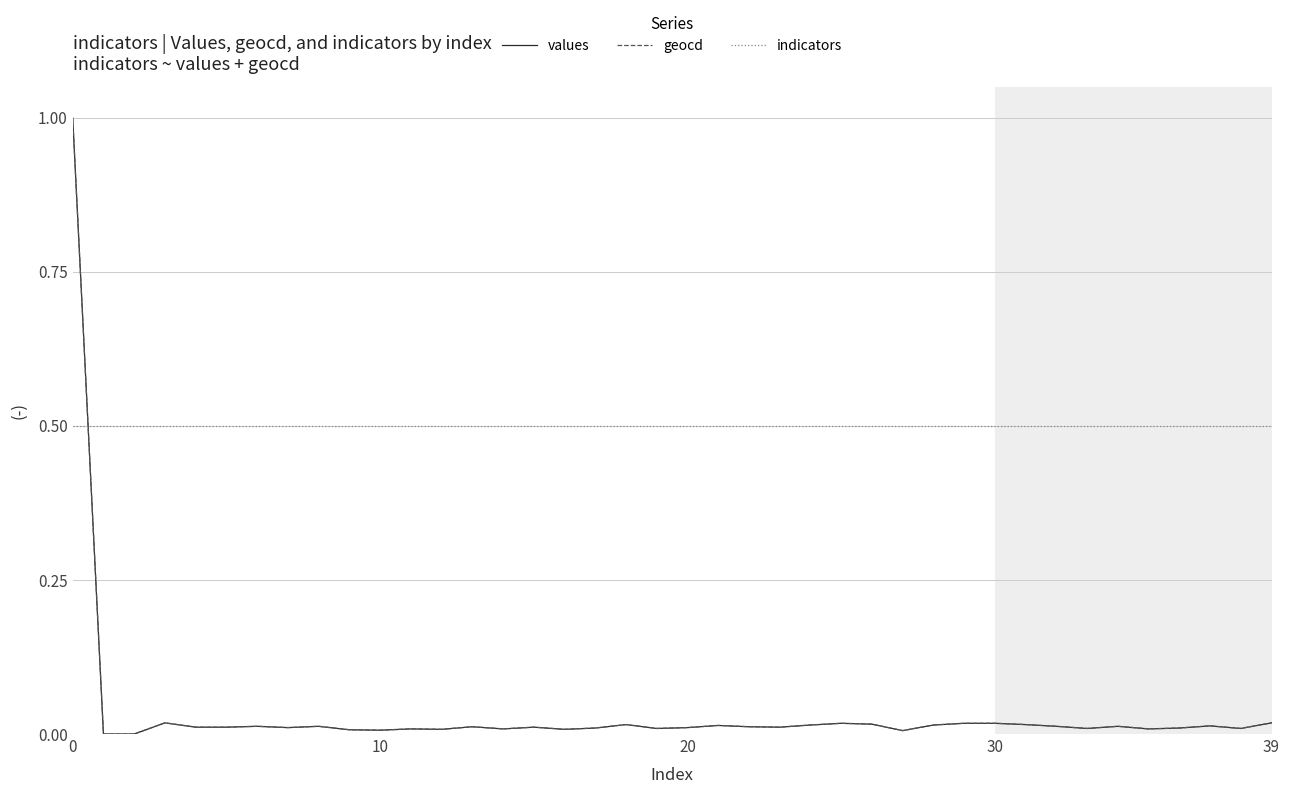

True or false: geocd has more than 1 points higher than both neighbors.

True